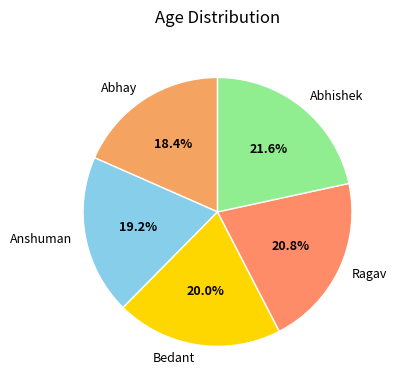

True or false: Bedant accounts for 20% of the total.

True